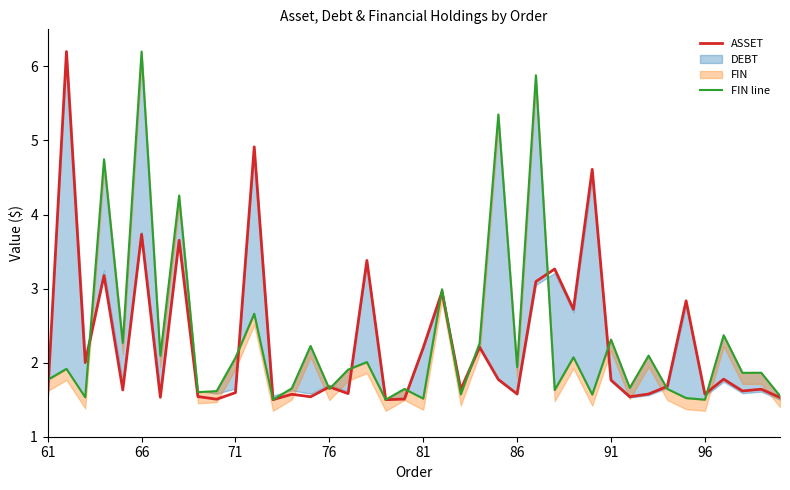

What is the minimum value for ASSET?

1.5